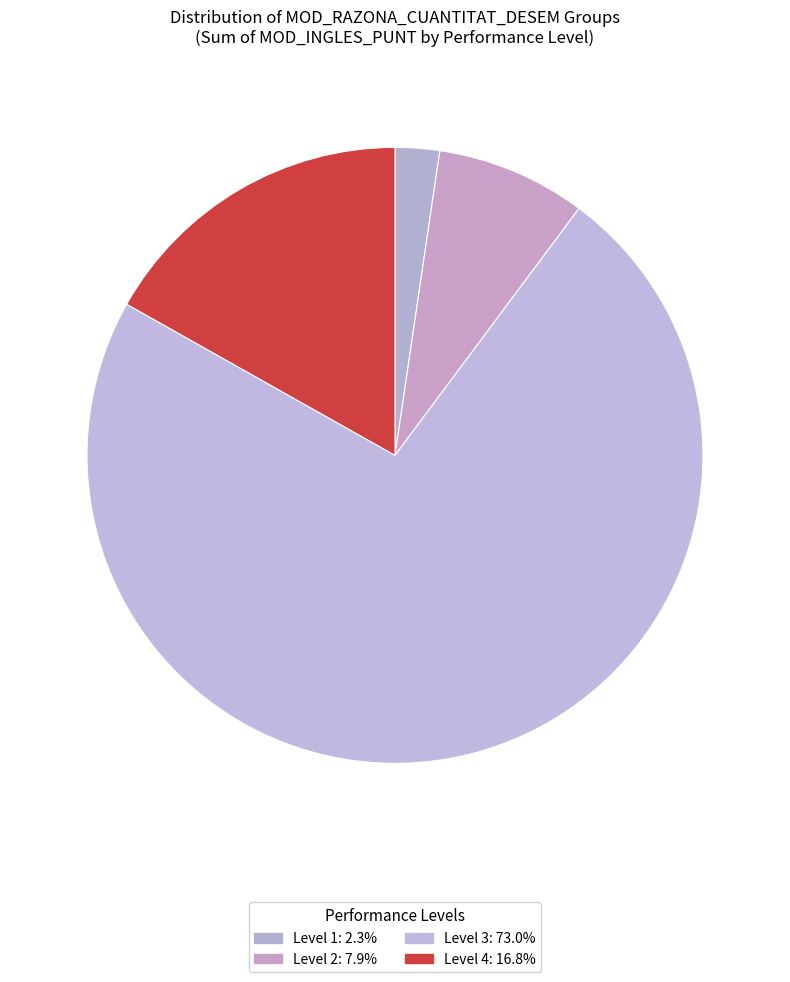

How many slices are in this pie chart?

4